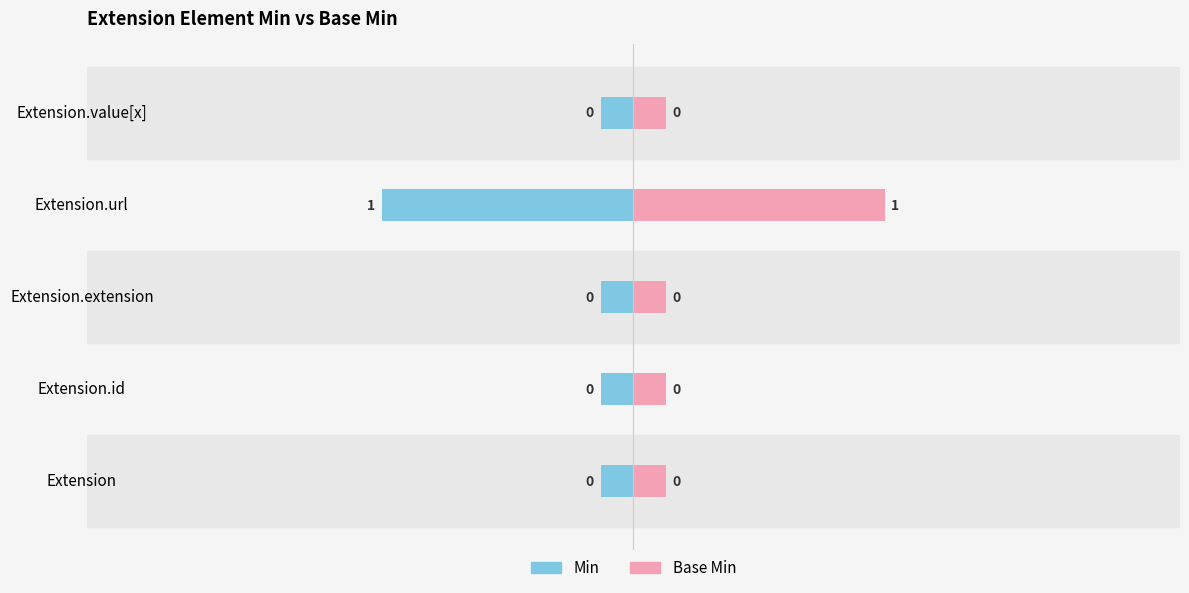

How many bars are there in total?

10